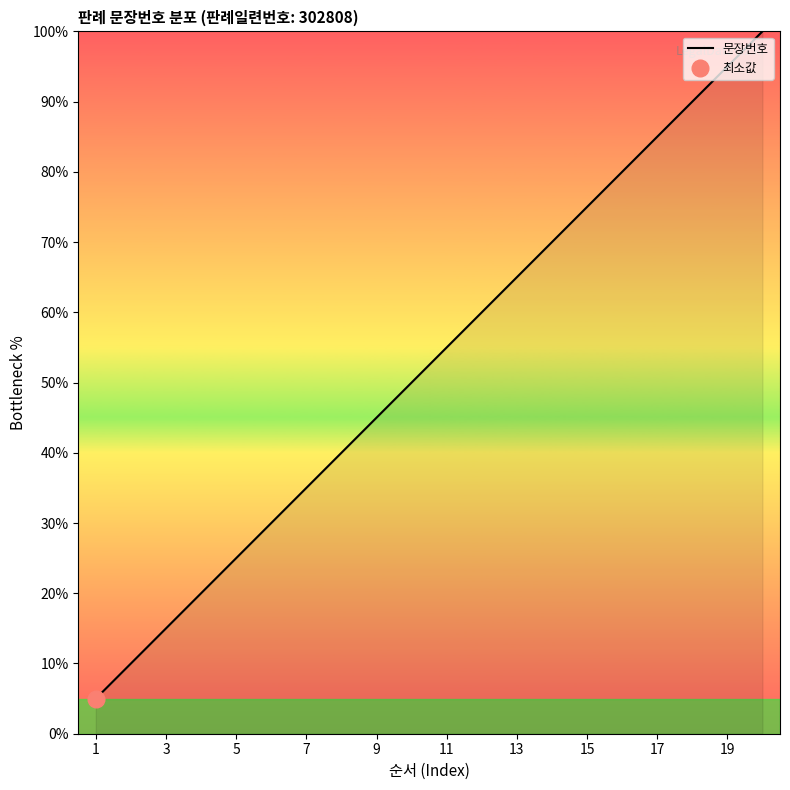

What is the average value?

52.5